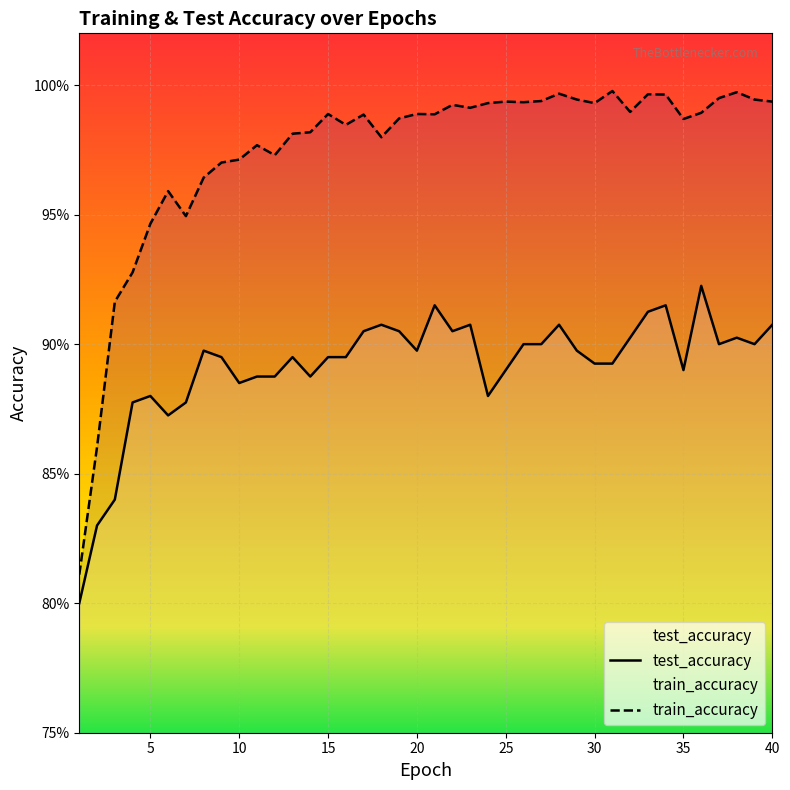

Which series has the largest range (max minus min)?

train_accuracy